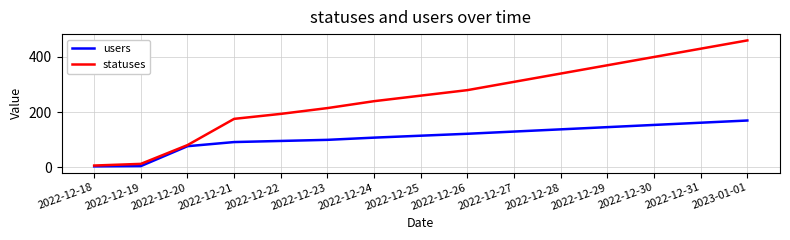

Which series has the largest range (max minus min)?

statuses